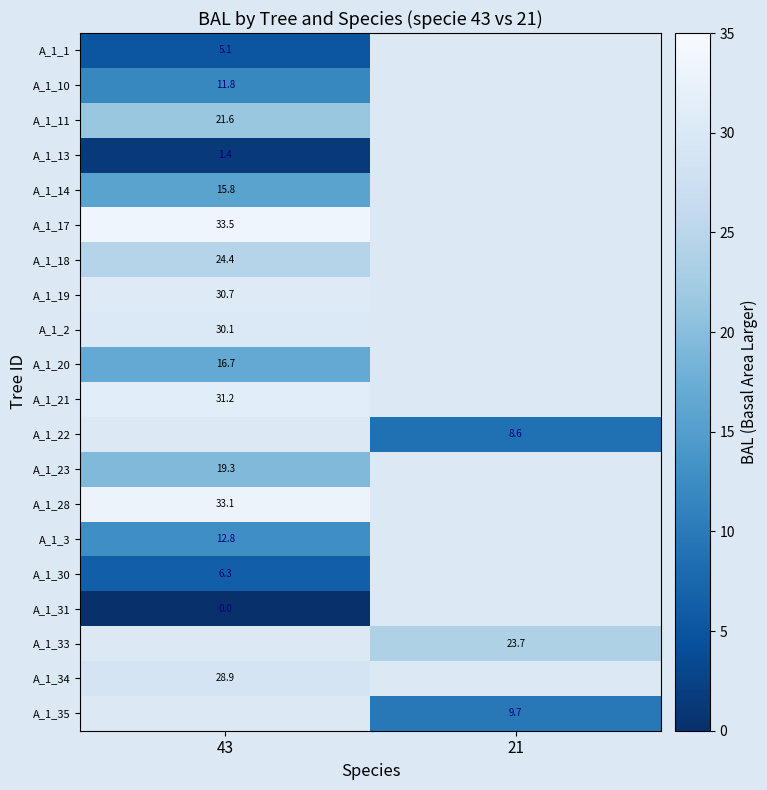

Is it true that A_1_21 equals 20.4 at 43?

False